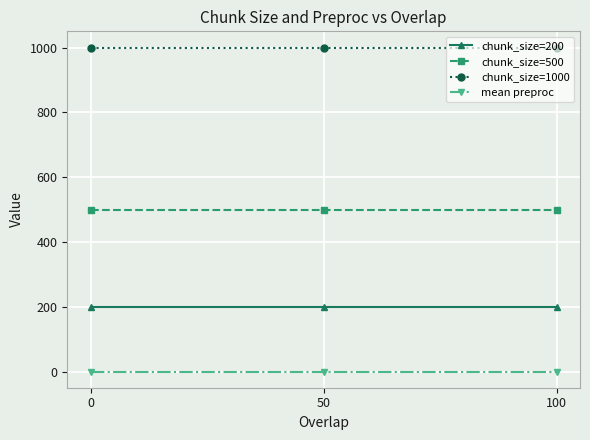

Which series has the largest total across all categories?

chunk_size=1000